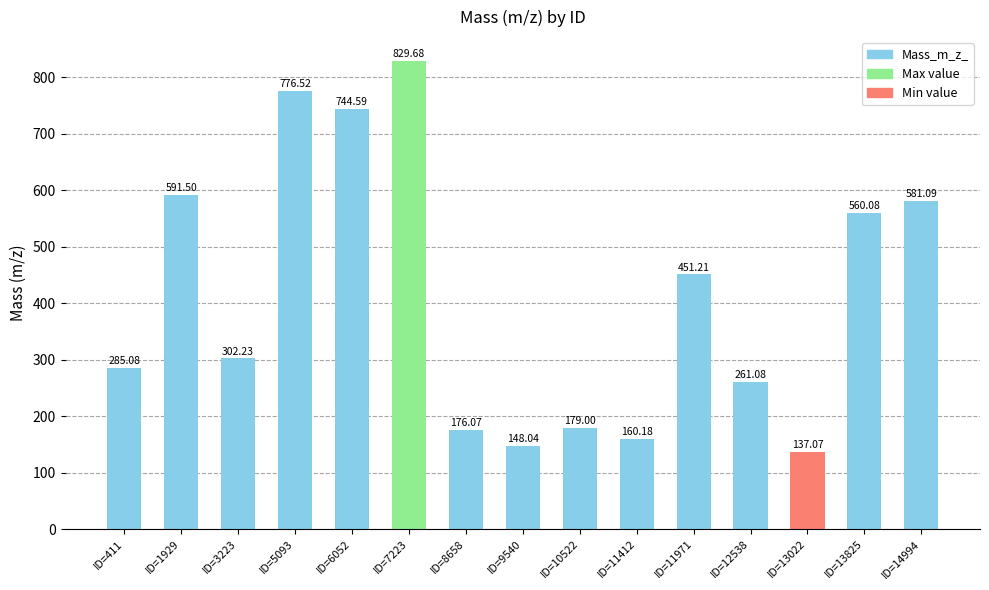

What is the approximate value at ID=7223?

829.7